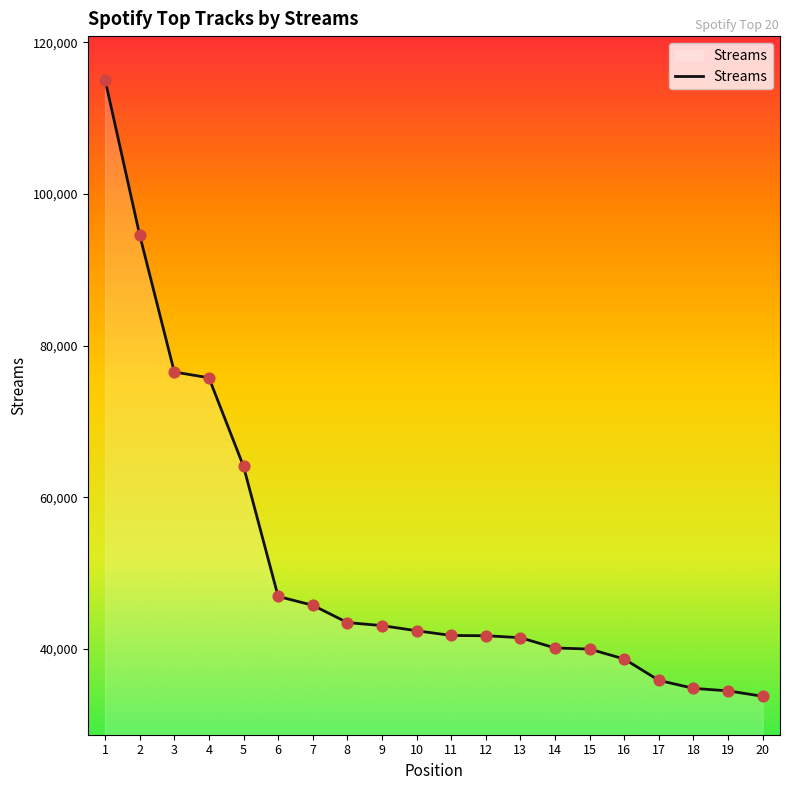

Which has a higher value, 1 or 6?

1